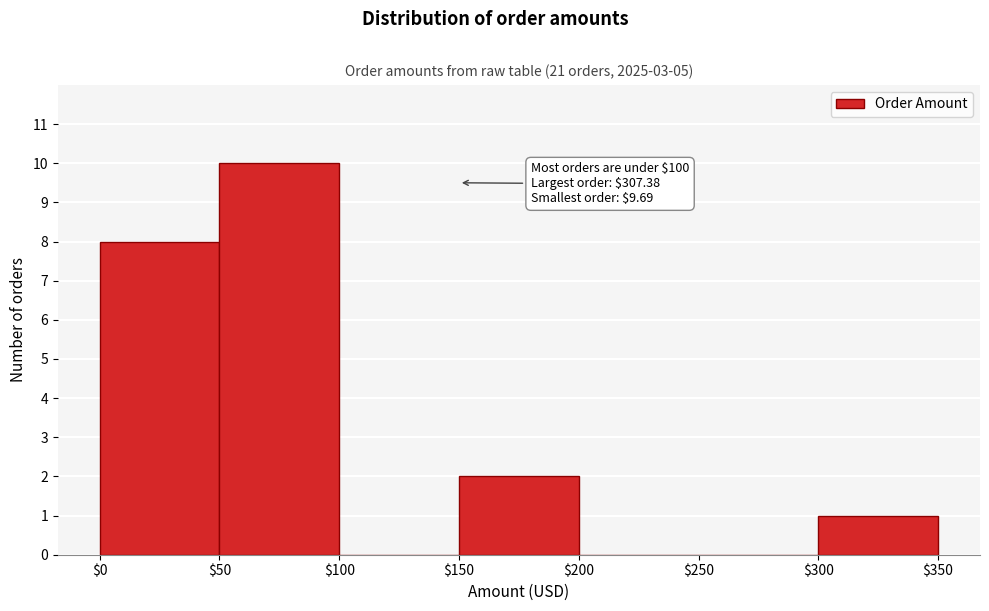

Which range on the x-axis has the tallest bar?

$50 to $100